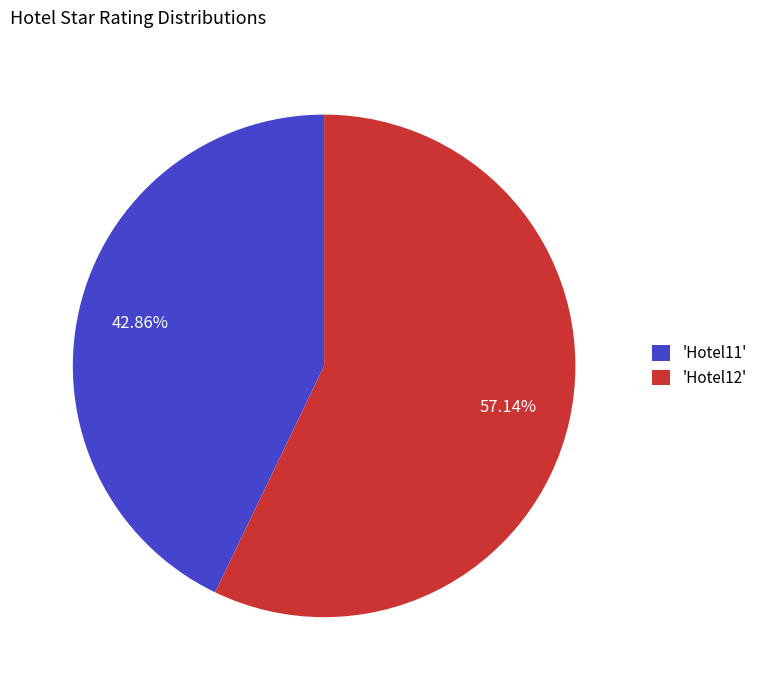

Is there a majority slice in this chart?

Yes